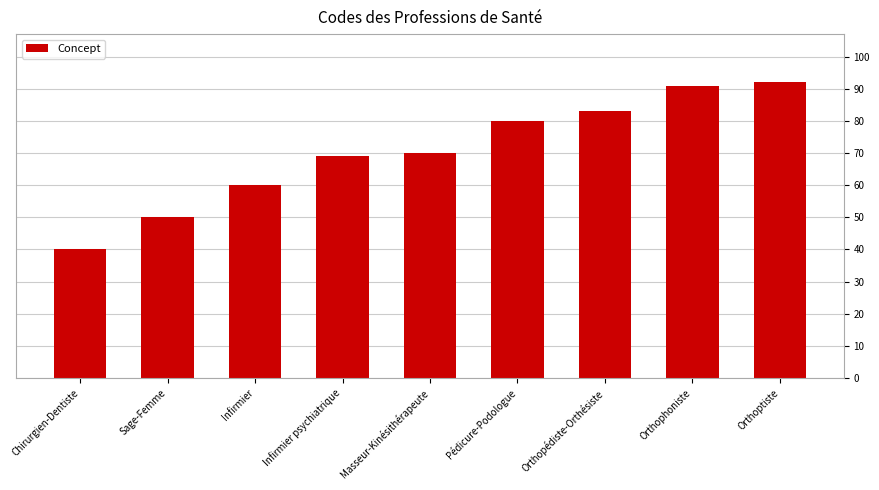

What is the label of the 7th bar from the left?

Orthopédiste-Orthésiste